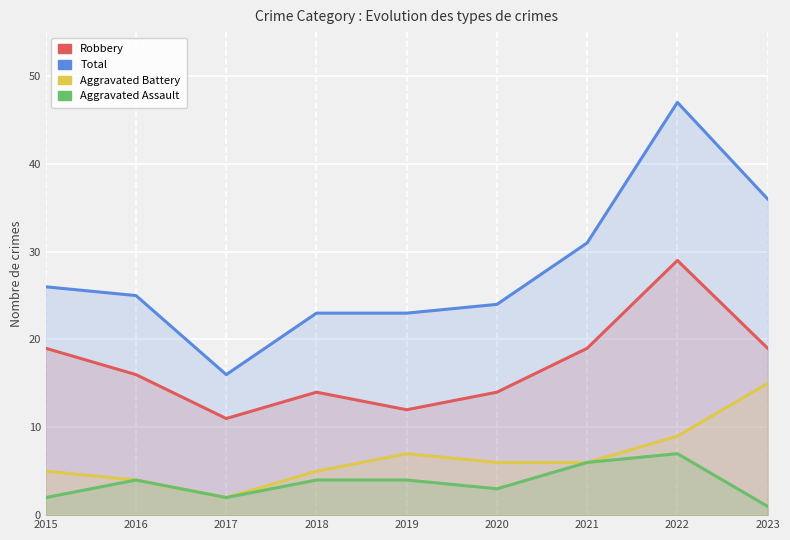

At which label does Aggravated Battery first exceed 6?

2019